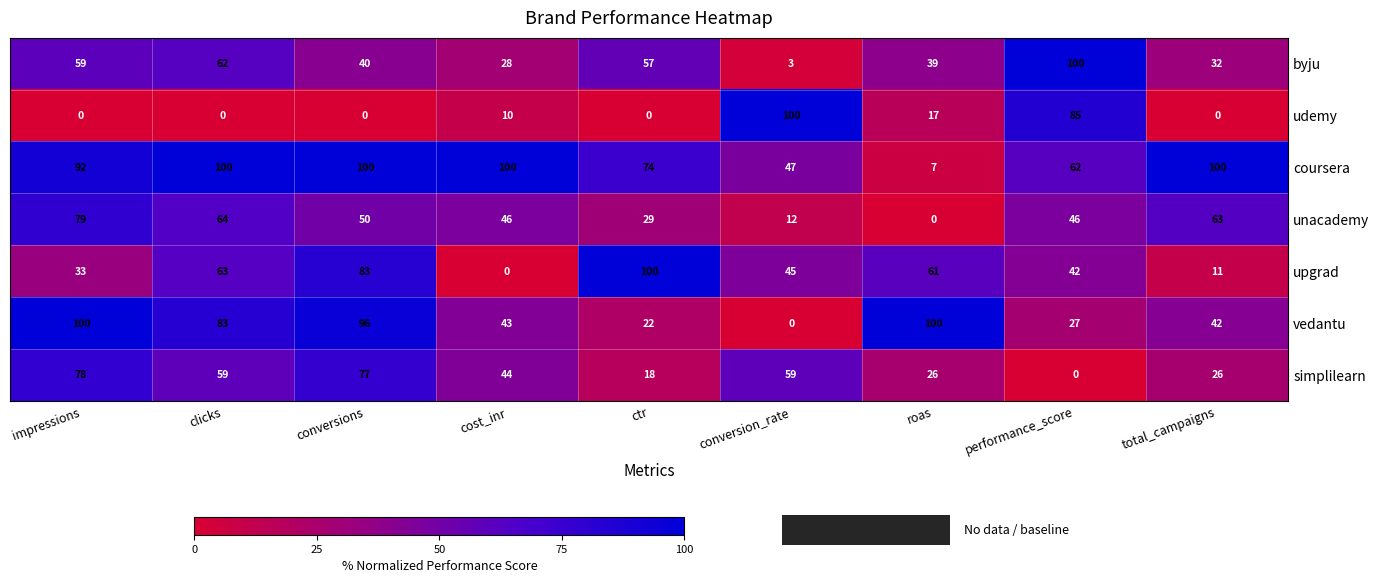

Is it true that unacademy equals 20 at conversion_rate?

False